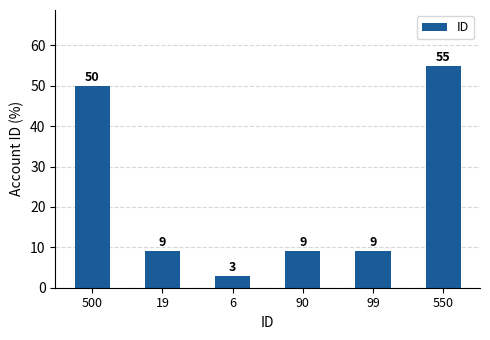

What is the sum of all values?

135